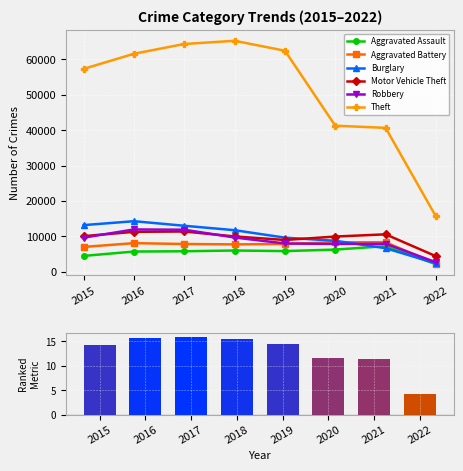

Where is Robbery nearest to the value 7324?

2020